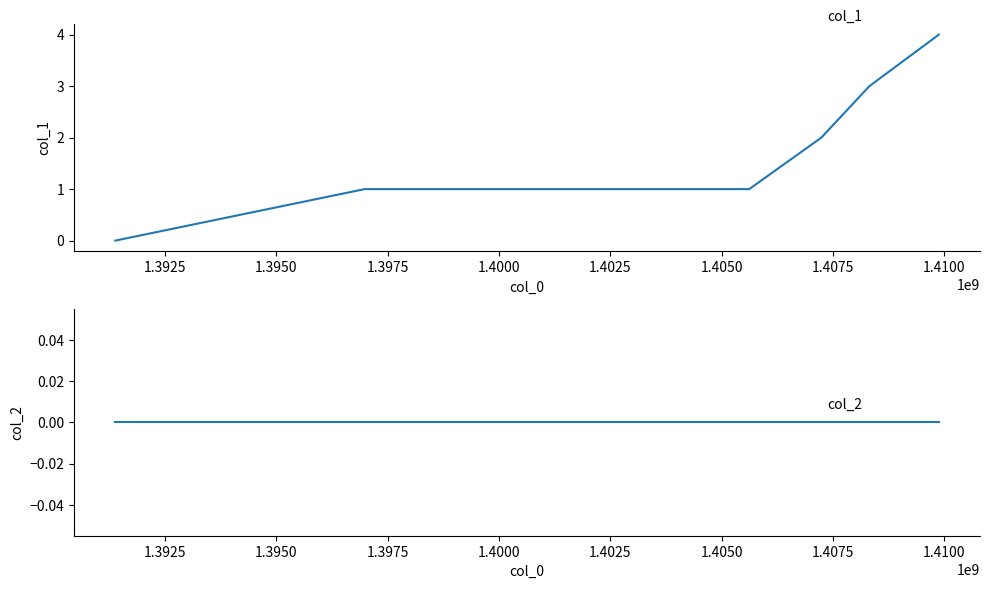

How many data points does each series have?

6